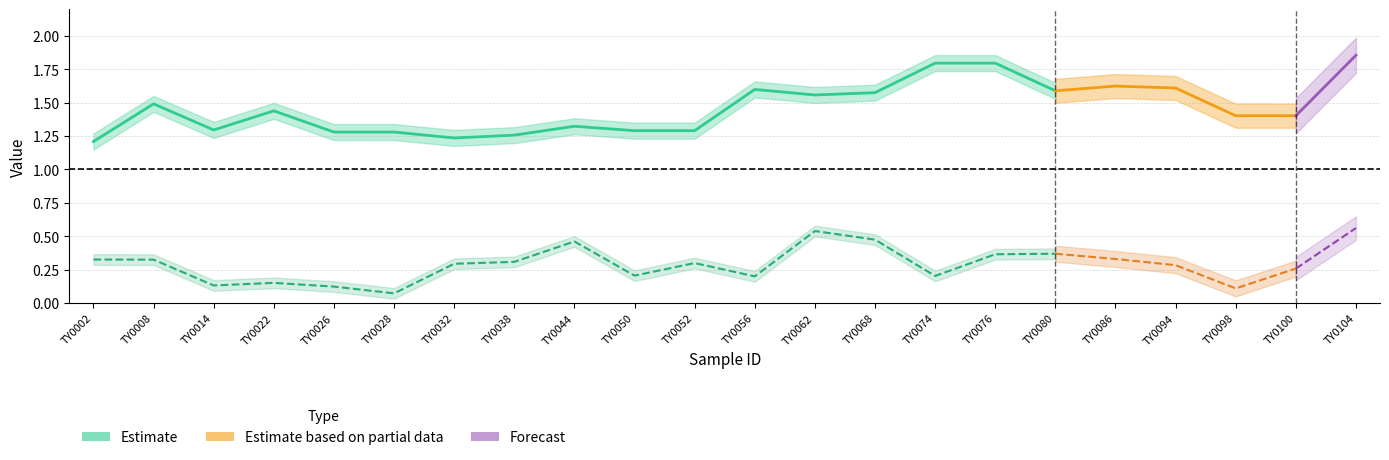

Is the value of maxZT at TY0022 greater than the value of improvement at TY0094?

Yes